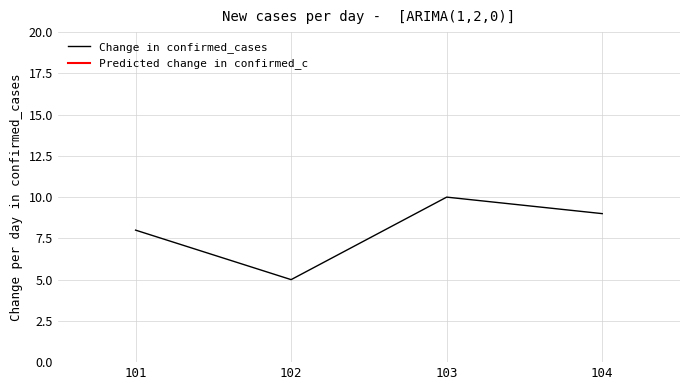

What is the difference between the values at 101 and 102?

3